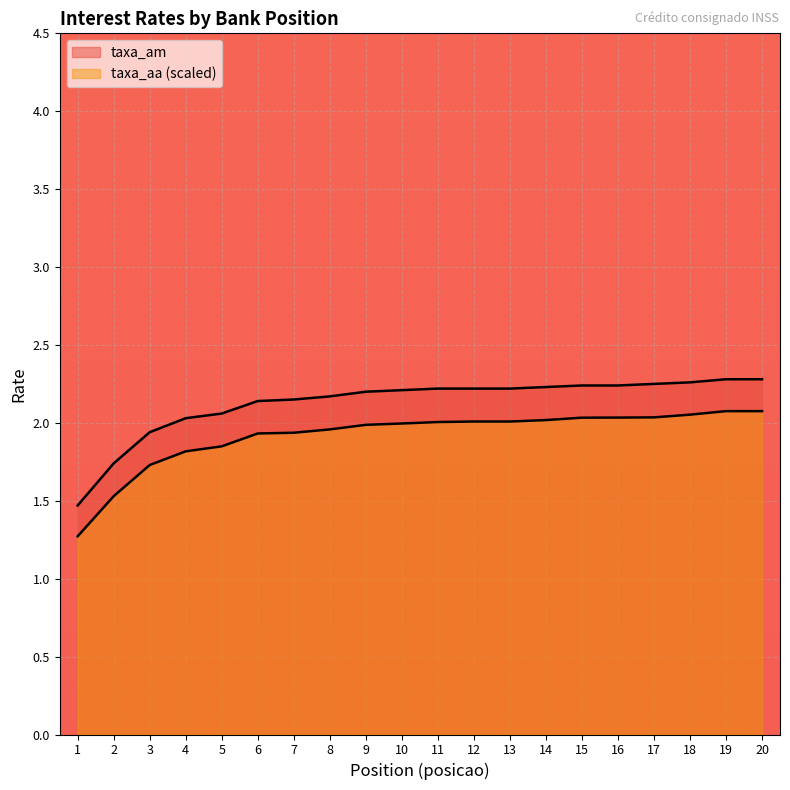

Between 15 and 11, which is larger?

15